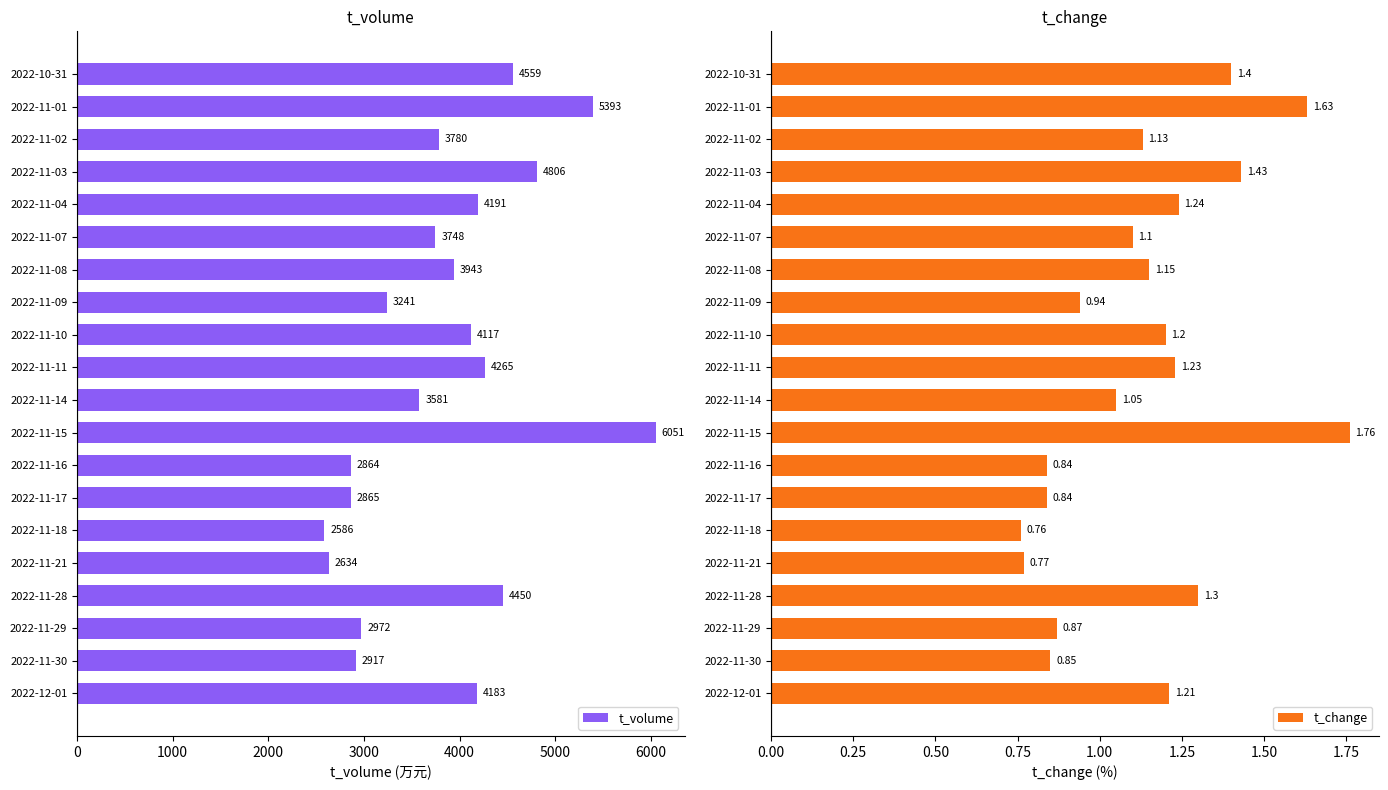

At how many categories does at least one series exceed 568?

20